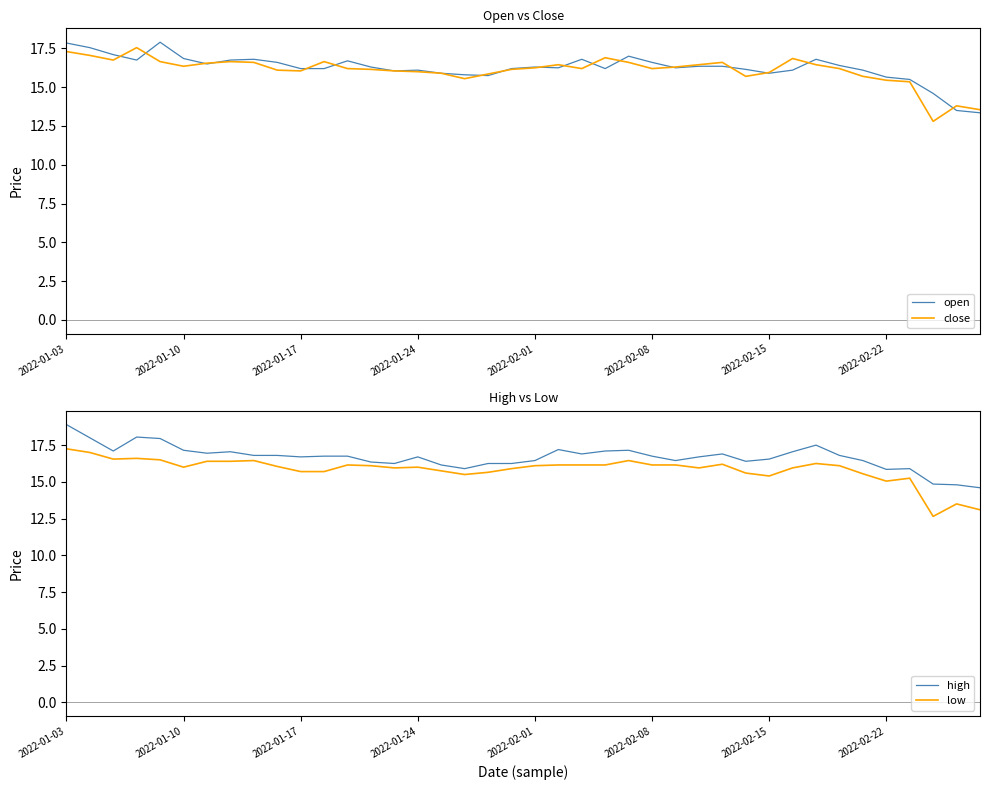

Is the value of open at 24 greater than the value of close at 30?

Yes